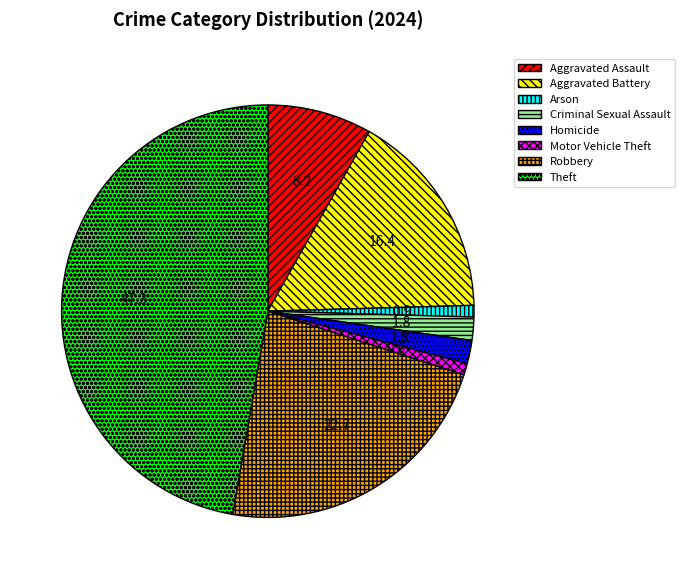

Which category has the biggest portion of the pie?

Theft